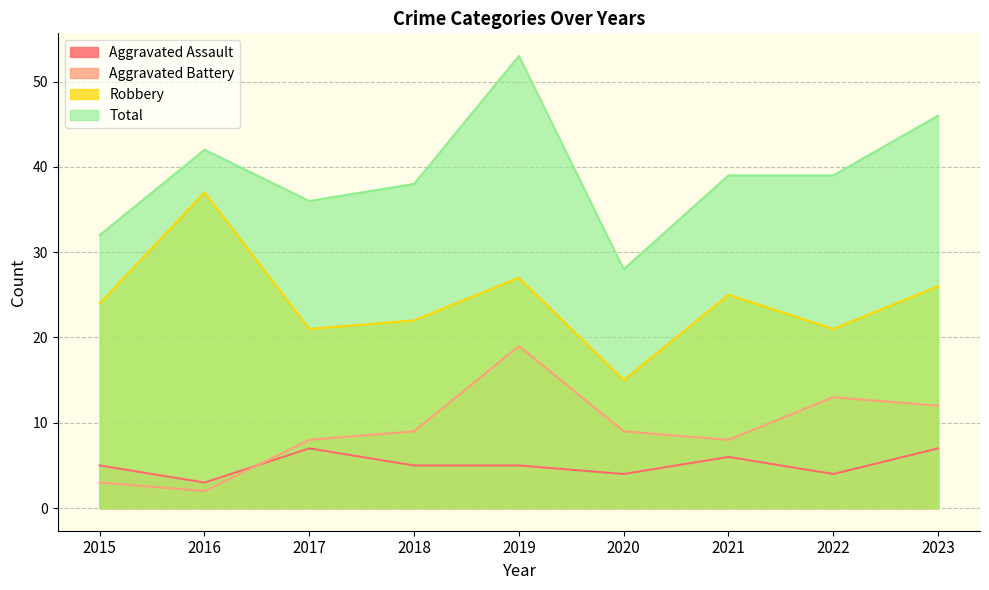

Reading left to right, transcribe all the data shown in this chart.

Aggravated Assault: 2015=5	2016=3	2017=7	2018=5	2019=5	2020=4	2021=6	2022=4	2023=7
Aggravated Battery: 2015=3	2016=2	2017=8	2018=9	2019=19	2020=9	2021=8	2022=13	2023=12
Robbery: 2015=24	2016=37	2017=21	2018=22	2019=27	2020=15	2021=25	2022=21	2023=26
Total: 2015=32	2016=42	2017=36	2018=38	2019=53	2020=28	2021=39	2022=39	2023=46